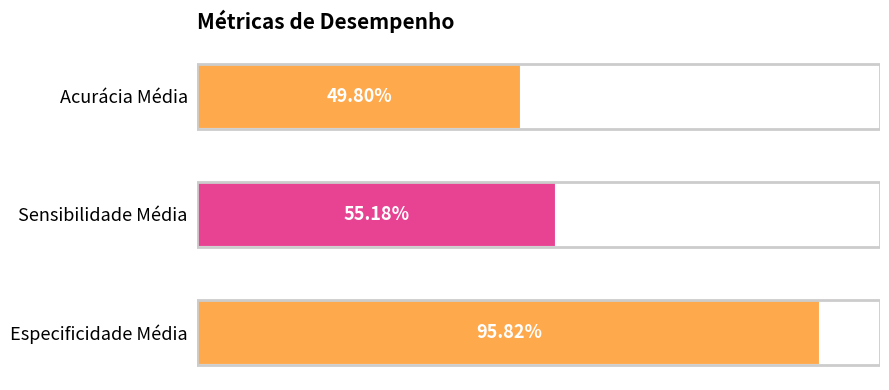

Are the bars horizontal?

Yes